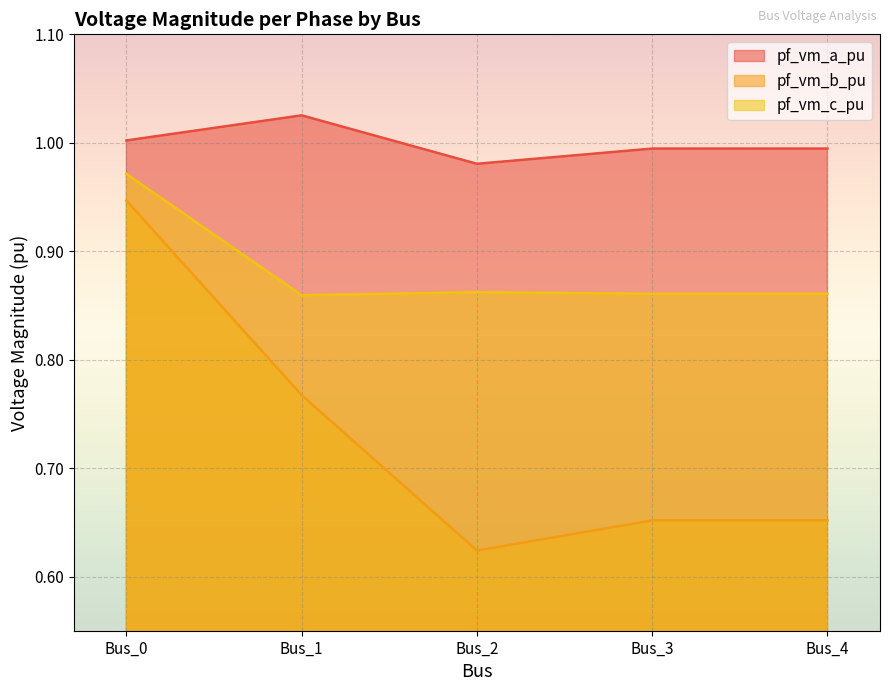

True or false: pf_vm_b_pu and pf_vm_c_pu cross at least once.

False